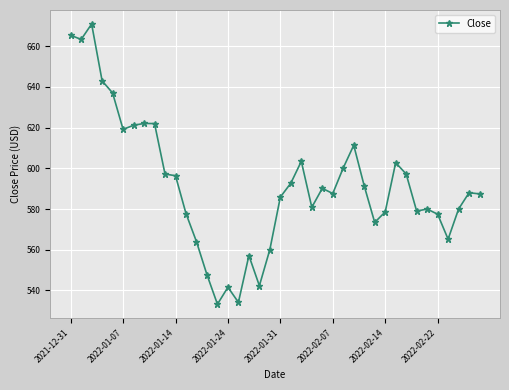

What is the value of the 40th point from the left?

587.4